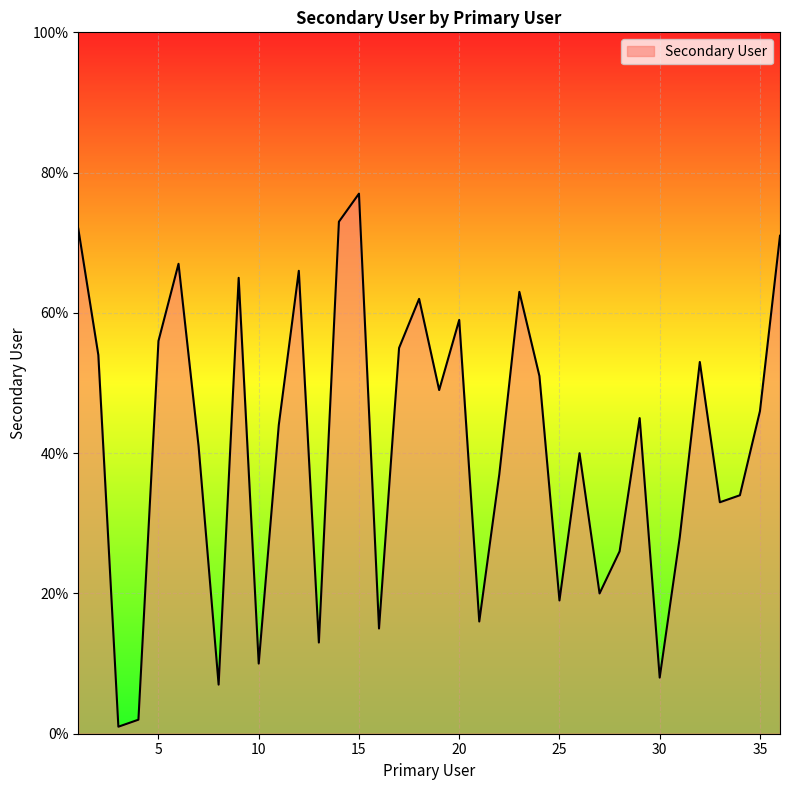

What is the difference between the maximum and minimum values?

76